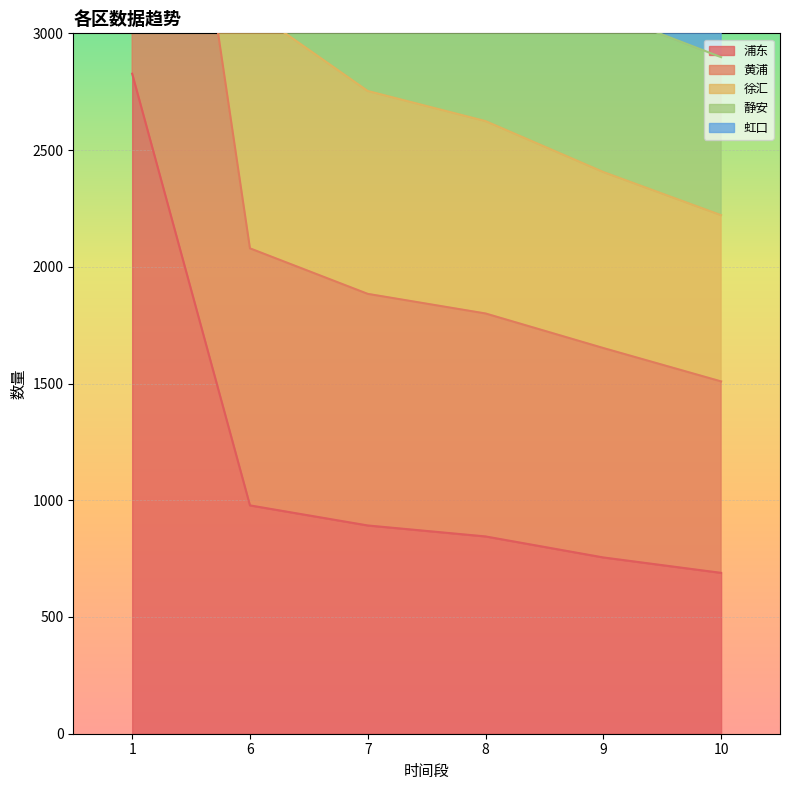

Reading left to right, extract all data points from this chart.

浦东: 2827	978	892	845	755	689
黄浦: 5486	2079	1884	1800	1652	1509
徐汇: 7801	3106	2753	2624	2406	2221
静安: 10833	4682	4237	4100	3761	3545
虹口: 9251	3893	3502	3371	3092	2898